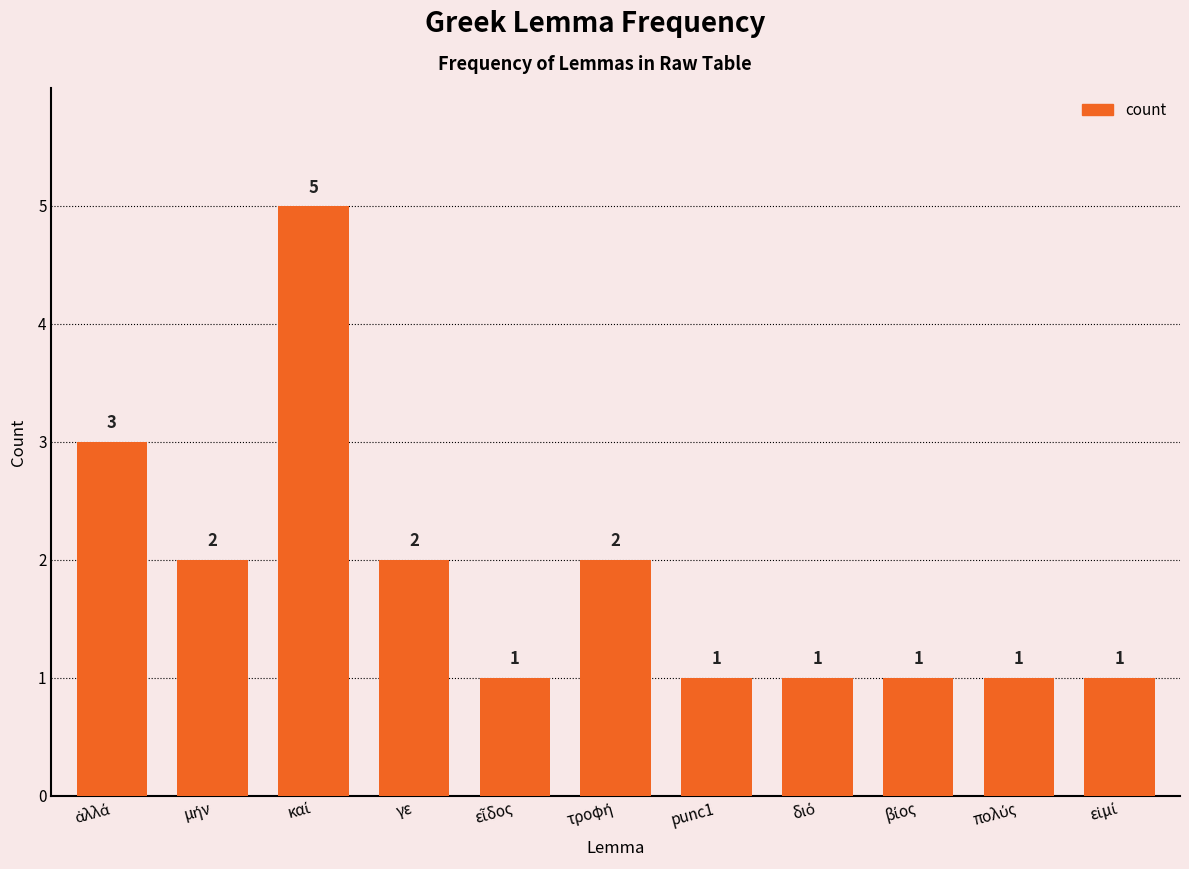

Reading left to right, what are all the values shown in this chart?

3	2	5	2	1	2	1	1	1	1	1